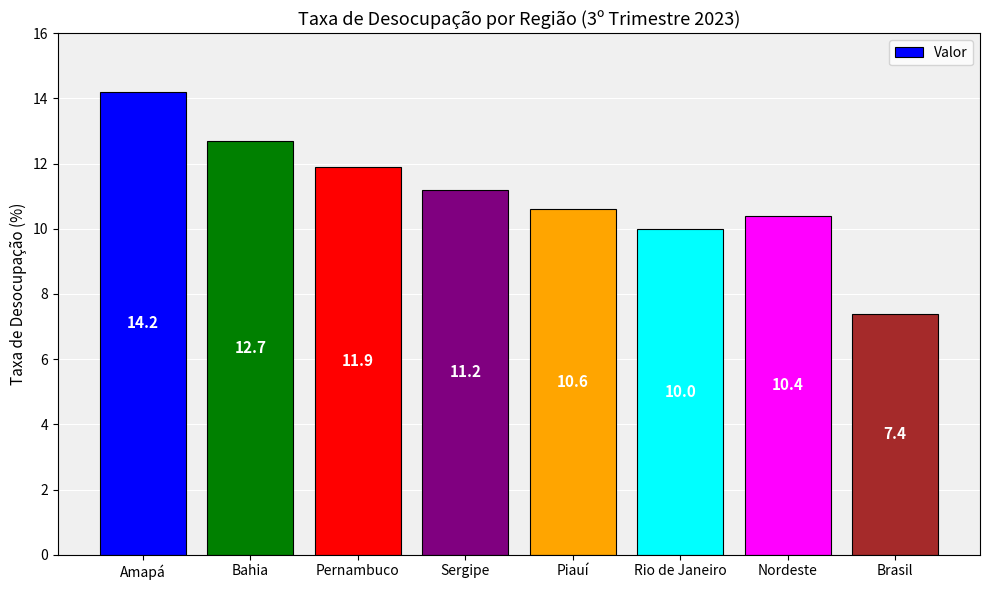

Reading left to right, list all the values displayed in this chart.

14.2	12.7	11.9	11.2	10.6	10.0	10.4	7.4